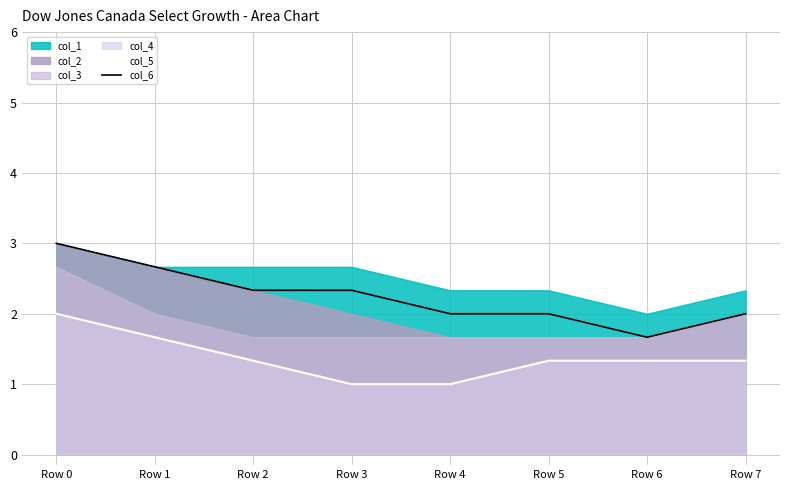

What is the maximum value for col_5?

2.0